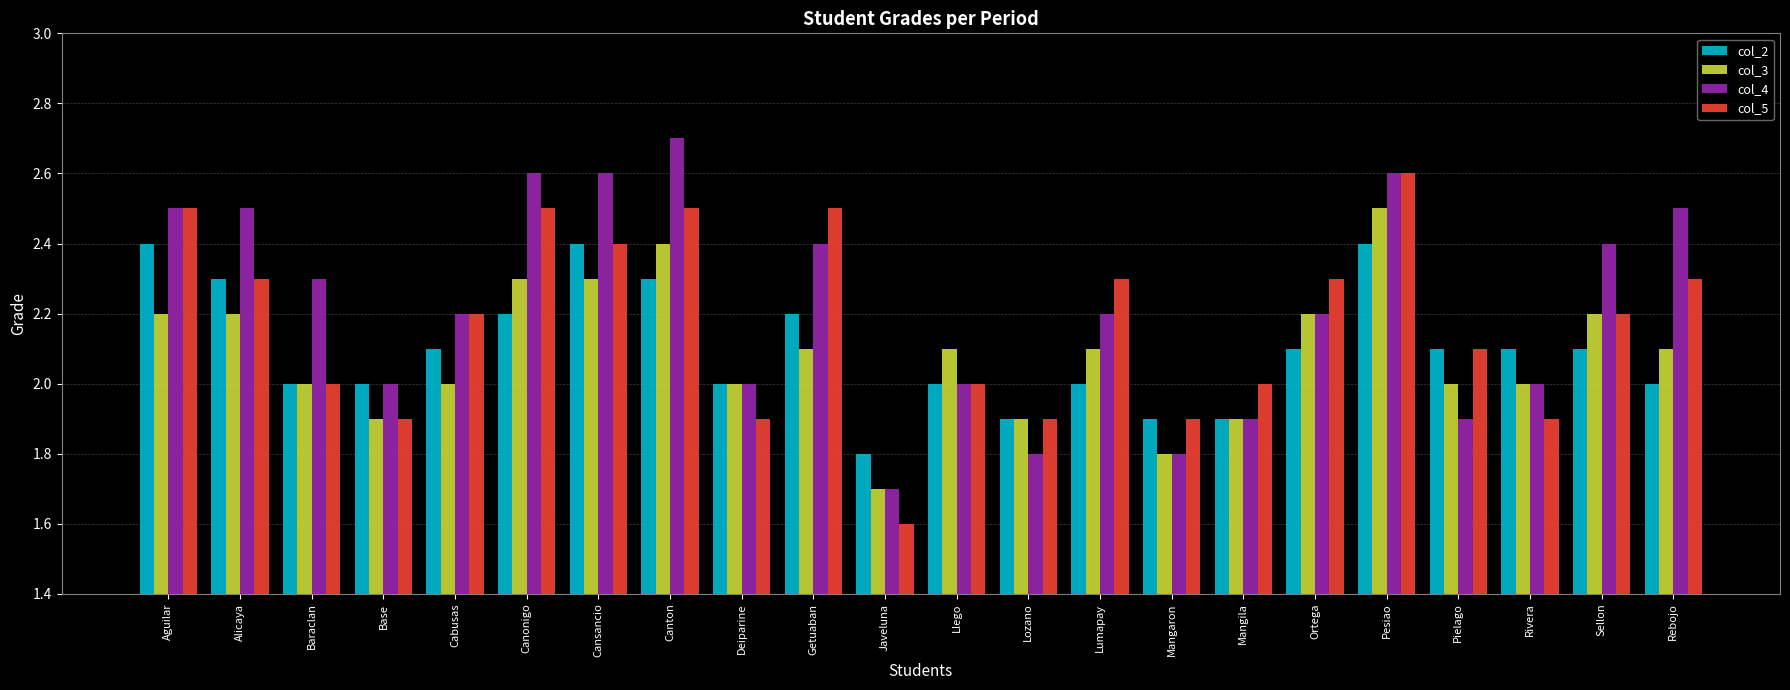

What value does the col_4 series have at Cansancio?

2.6